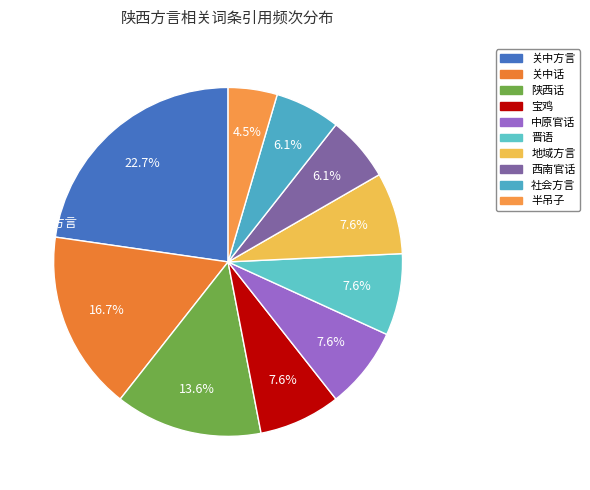

To the nearest percent, what percentage of the pie is 地域方言?

8%